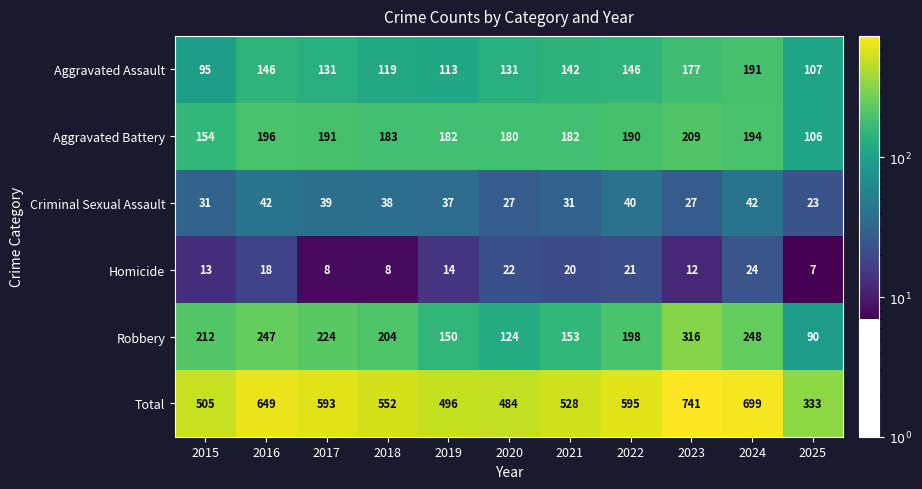

Which series changed the most between 2015 and 2021?

Robbery